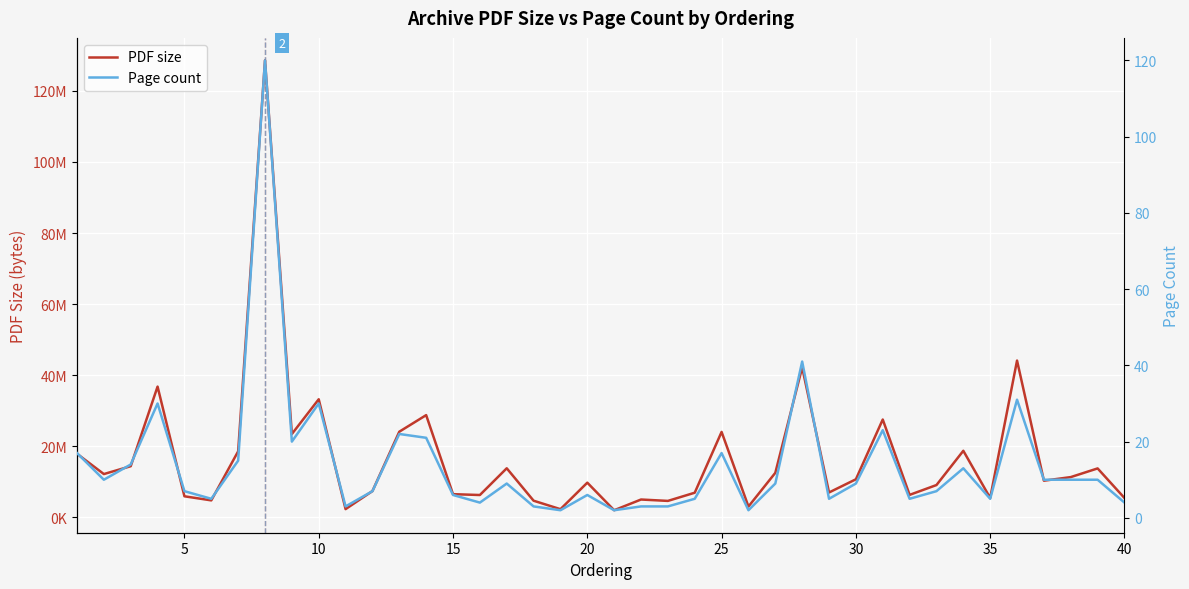

How many data points in Page count are above 9?

18